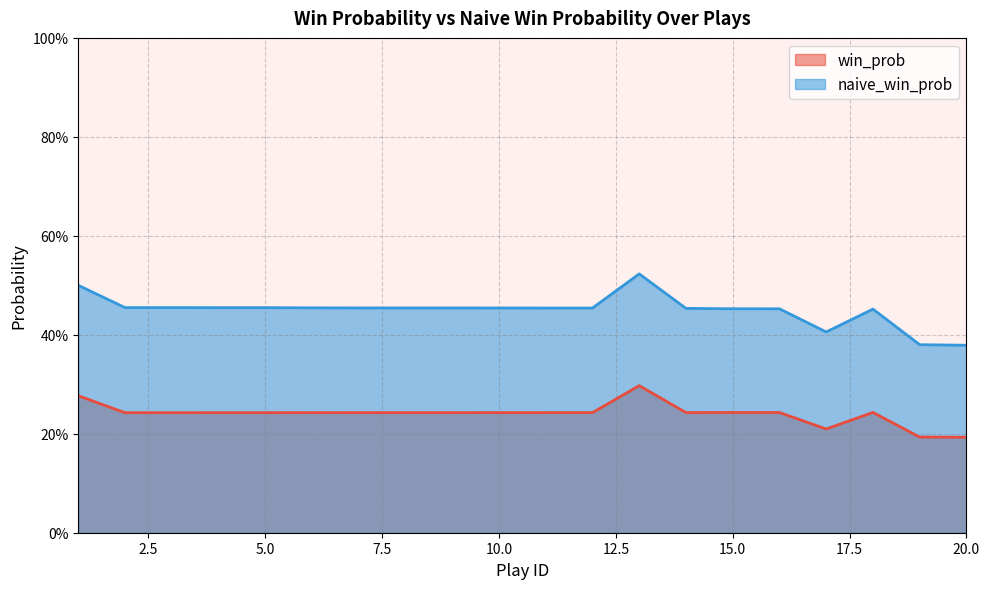

What is the spread (max minus min) of values at 19?

0.2